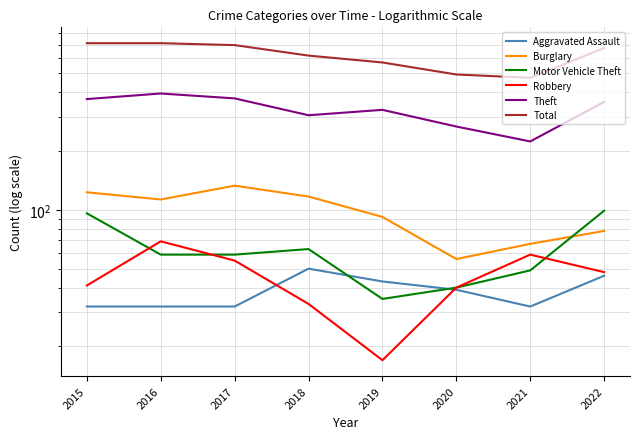

Reading left to right, transcribe all the data shown in this chart.

Aggravated Assault: 32	32	32	50	43	39	32	46
Burglary: 123	113	133	117	92	56	67	78
Motor Vehicle Theft: 96	59	59	63	35	40	49	99
Robbery: 41	69	55	33	17	40	59	48
Theft: 369	394	372	305	325	267	224	357
Total: 713	713	697	616	568	493	474	673